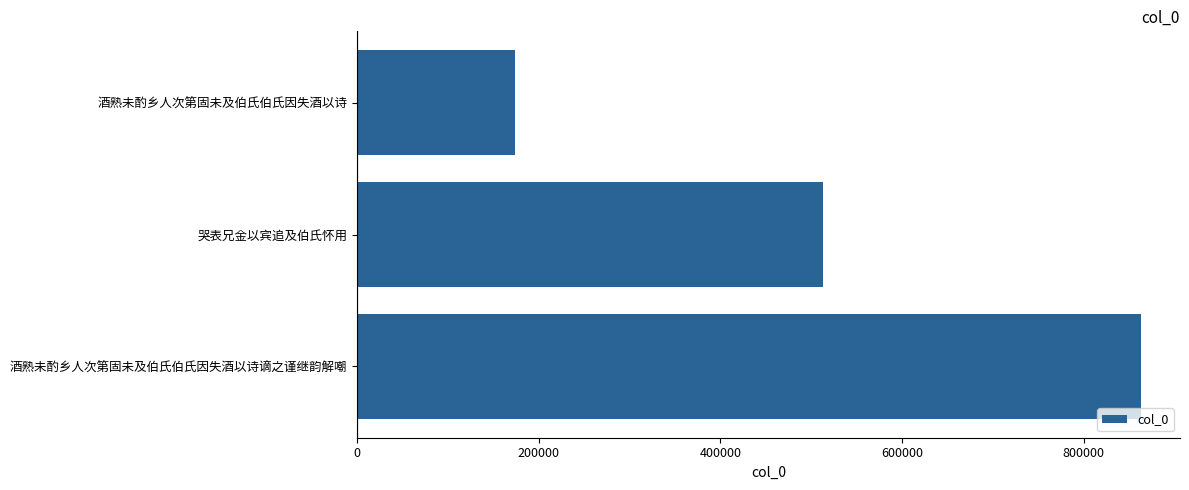

The value at 哭表兄金以宾追及伯氏怀用 is 918287. True or false?

False